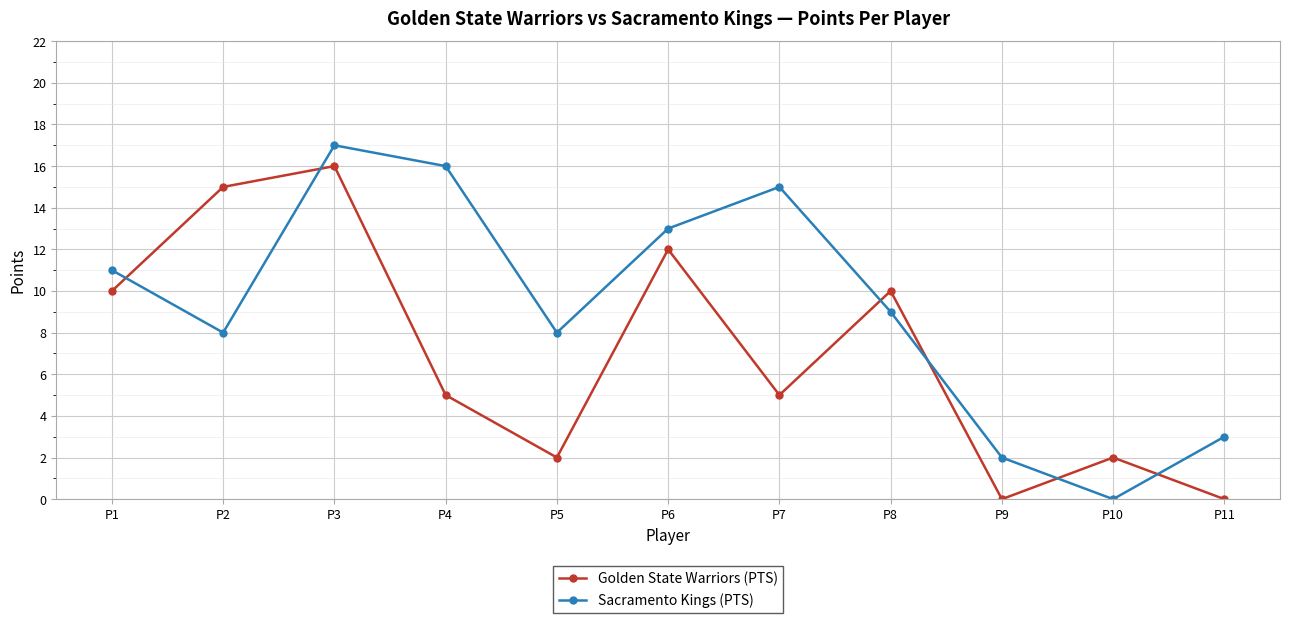

Which series changed the most between P3 and P11?

Golden State Warriors (PTS)